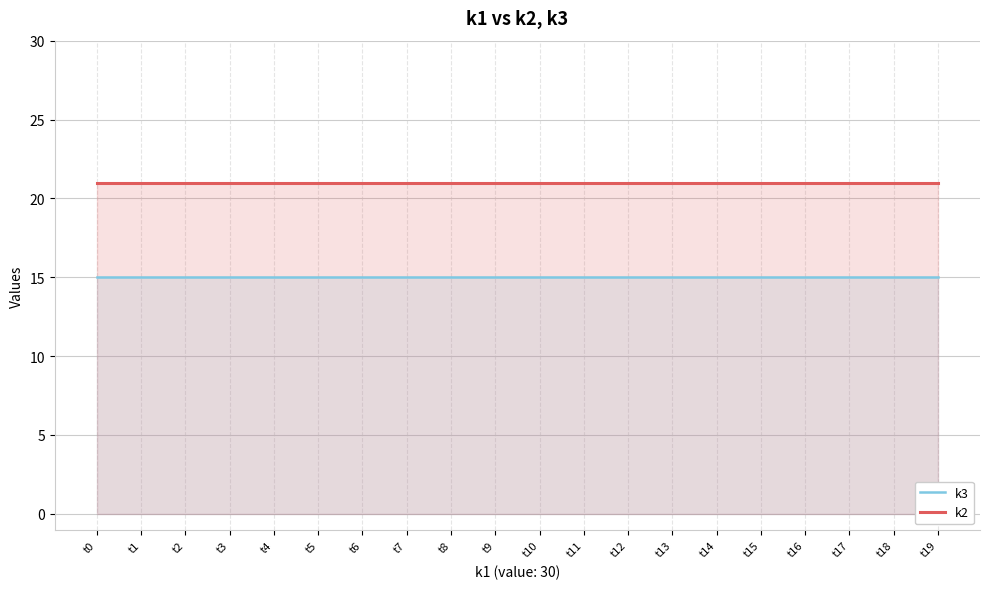

What is the sum of all k2 values?

420